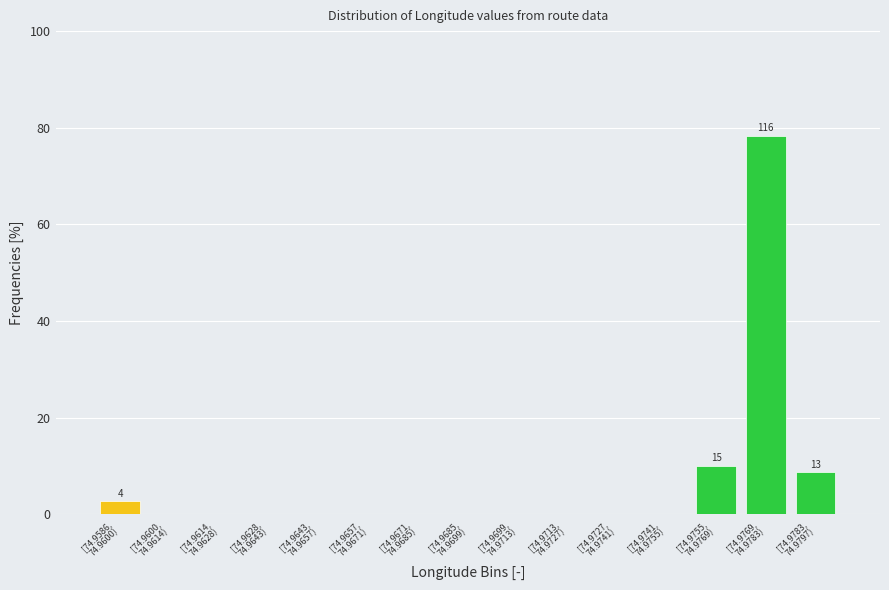

What is the sum of all values?

100.0